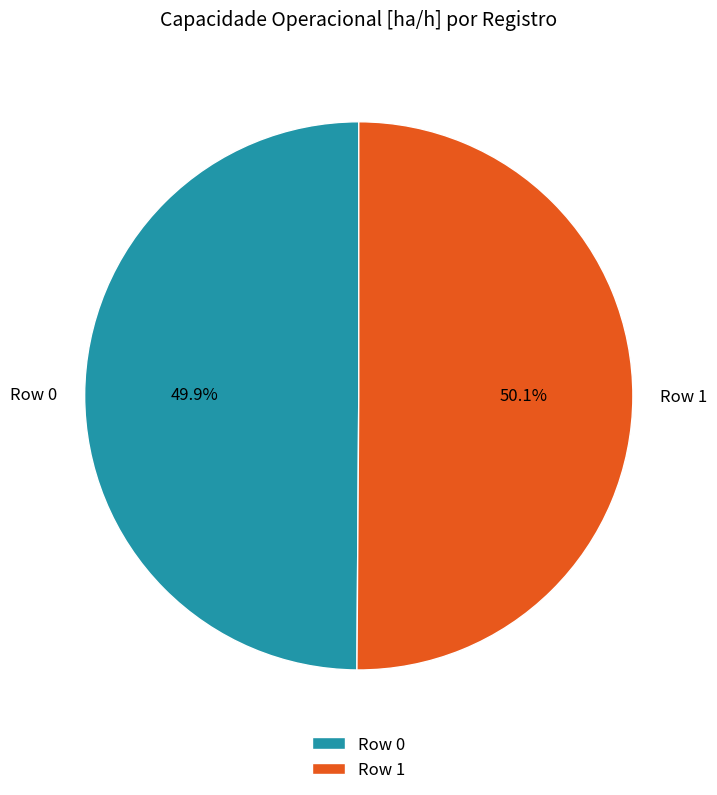

What percentage is the Row 1 slice, to the nearest percent?

50%